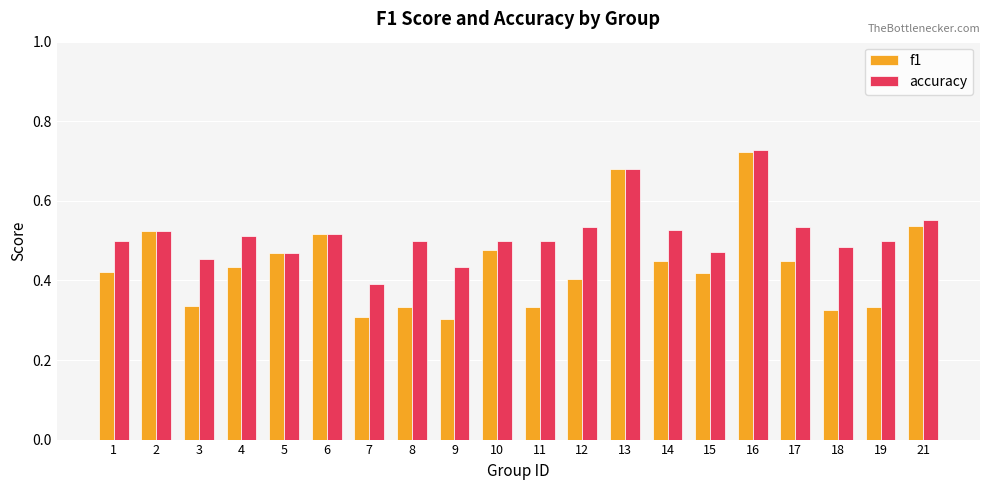

At which label does f1 reach its peak?

16